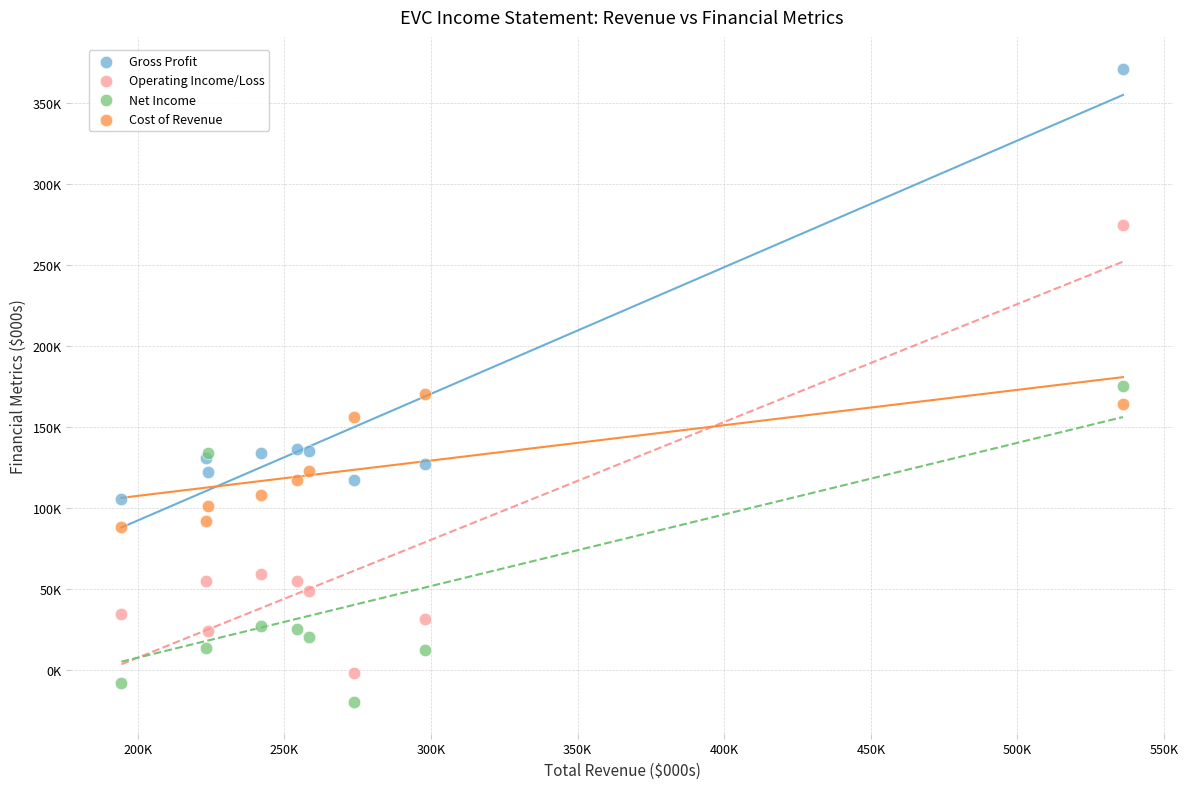

What are all the series names shown in the legend?

Gross Profit, Operating Income/Loss, Net Income, Cost of Revenue